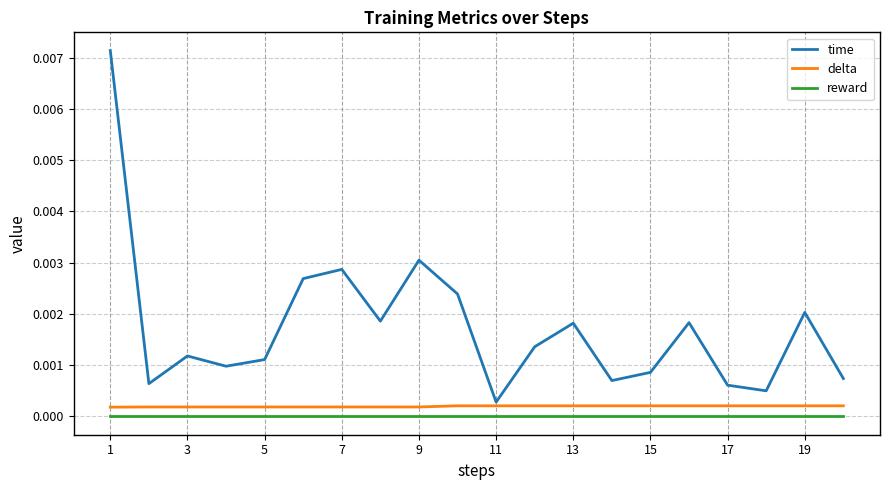

Which series has the largest range (max minus min)?

time